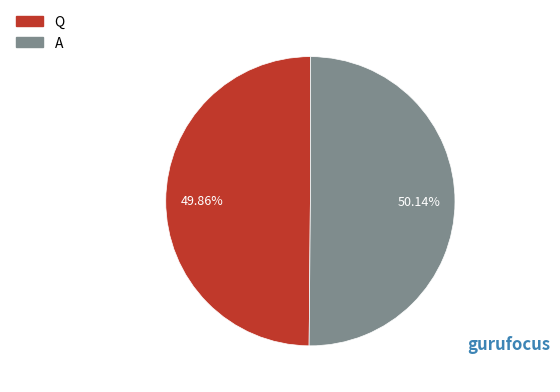

What is the ratio of the value at Q to the value at A?

1.0